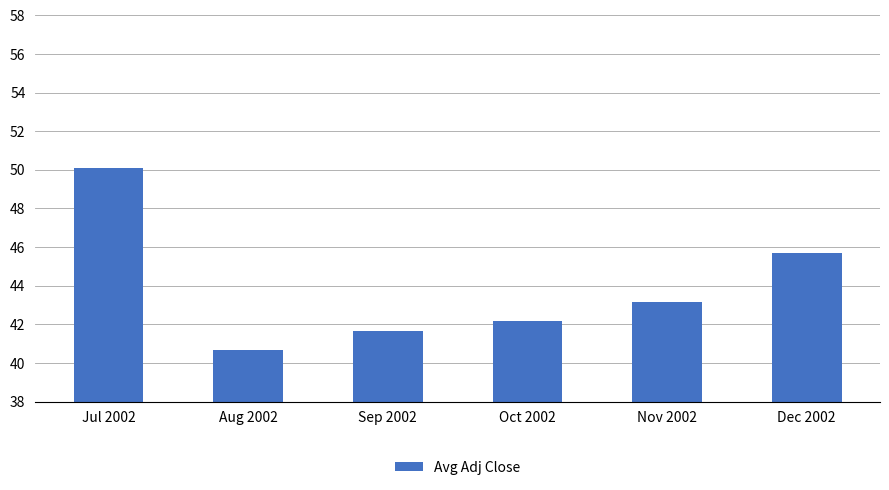

At which label does the data first exceed 43?

Jul 2002